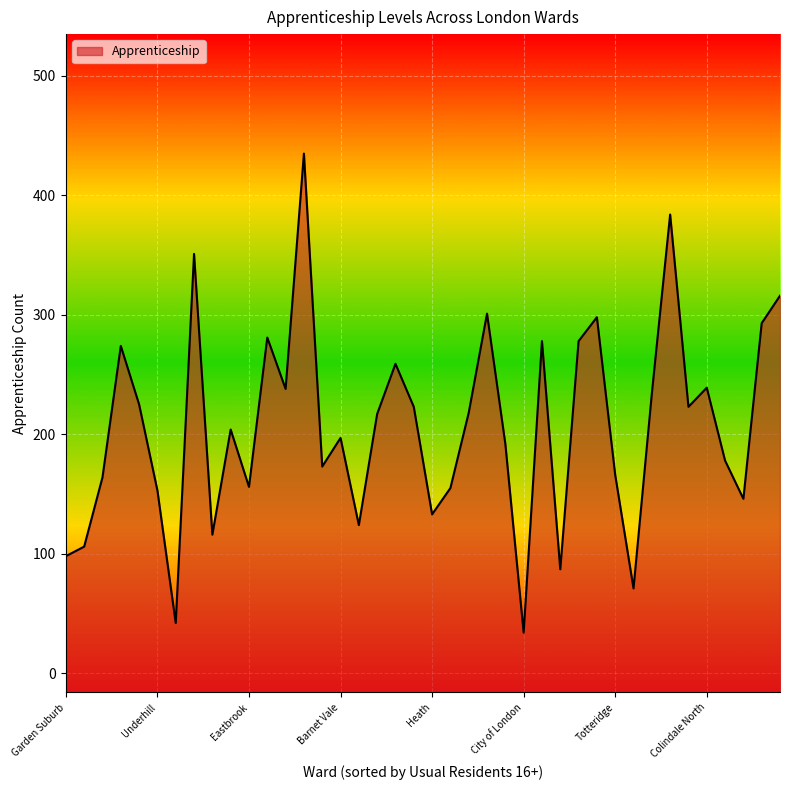

How many lines are shown in the chart?

1